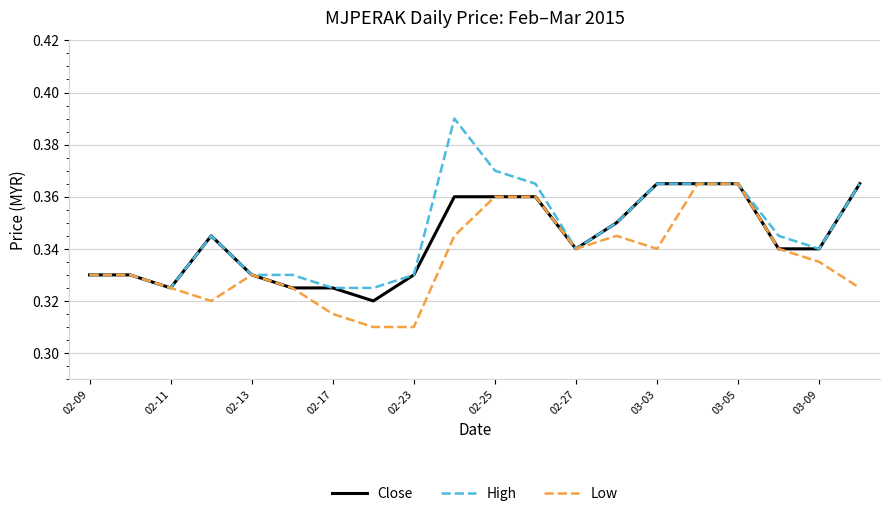

What are all the series names shown in the legend?

Close, High, Low